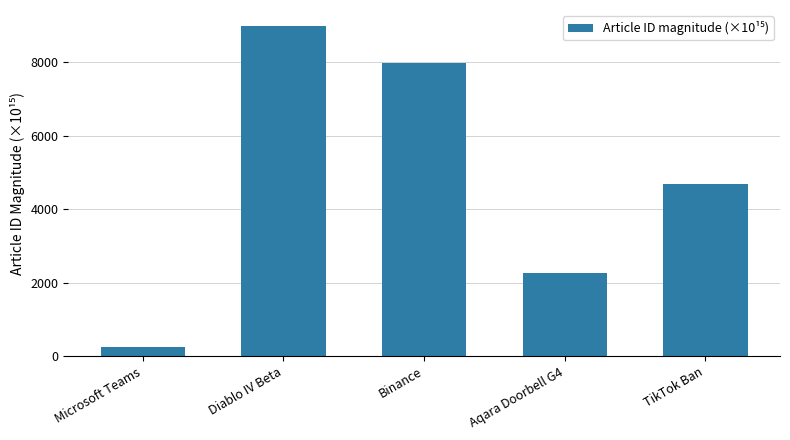

Is it true that the value at Binance is 7962.0?

True